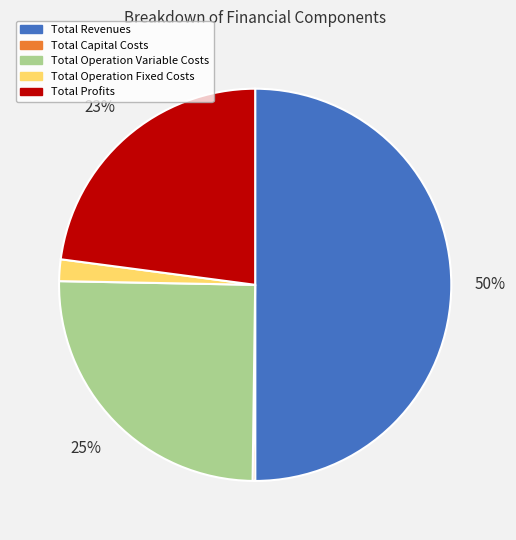

The Total Operation Variable Costs slice represents 31% of the pie. True or false?

False